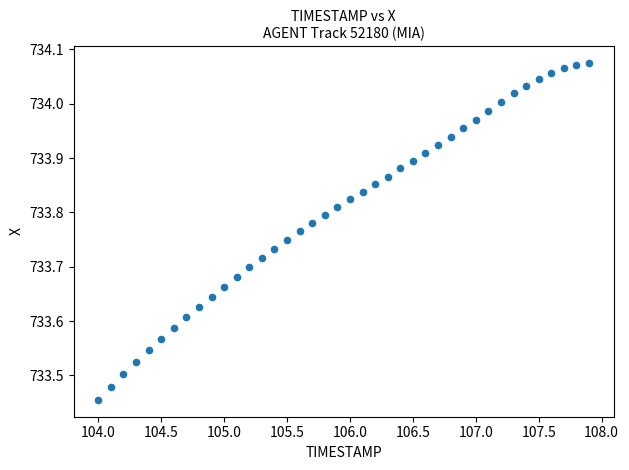

What is the range of X values (max minus min)?

3.9